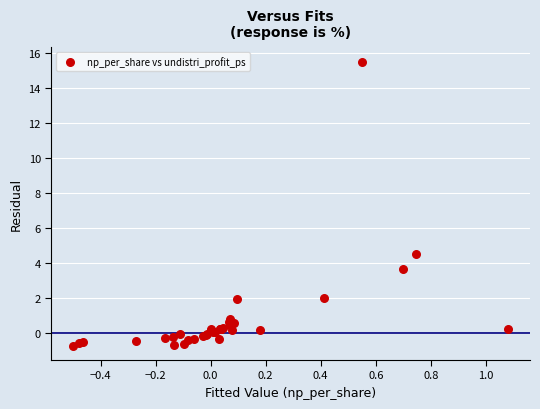

What Y value in the scatter plot is closest to 7?

4.5